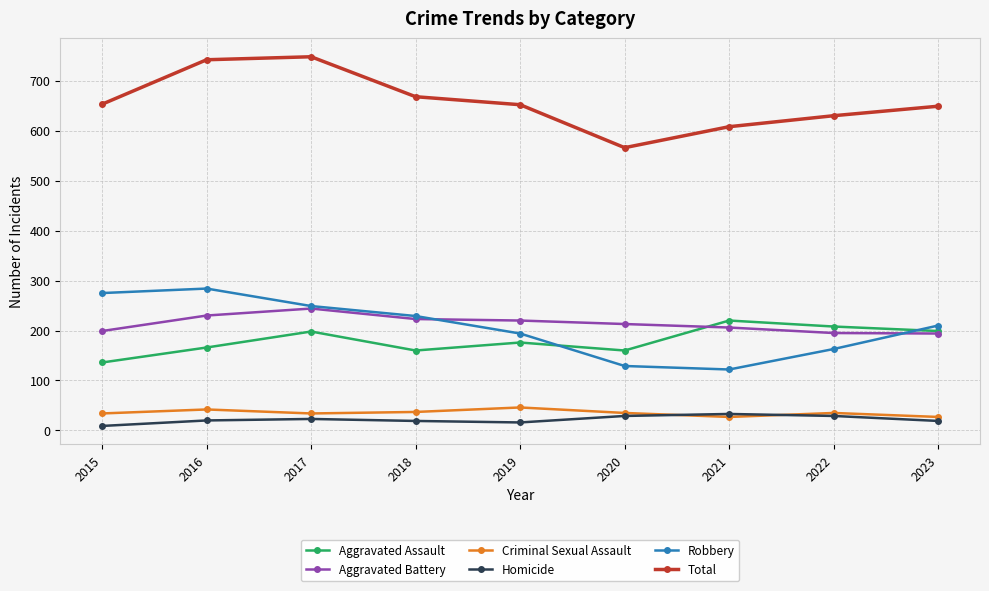

What is the spread (max minus min) of values at 2021?

581